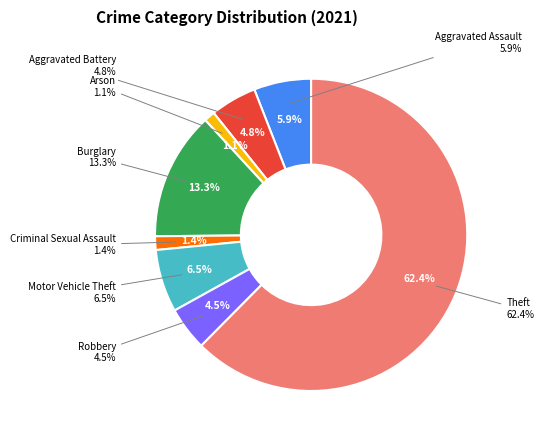

Which category has the smallest portion of the pie?

Arson